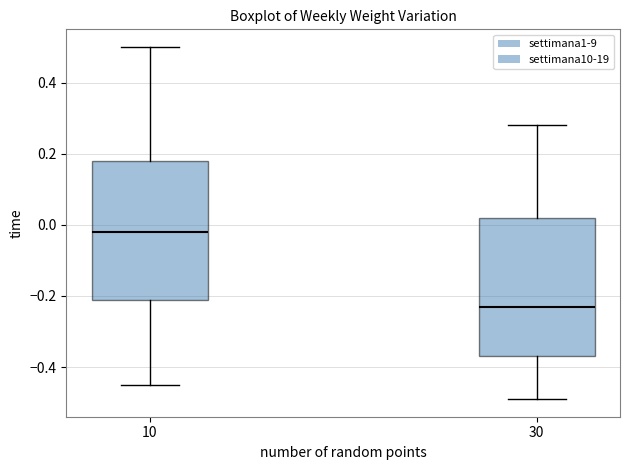

Which box's median line is the highest?

10